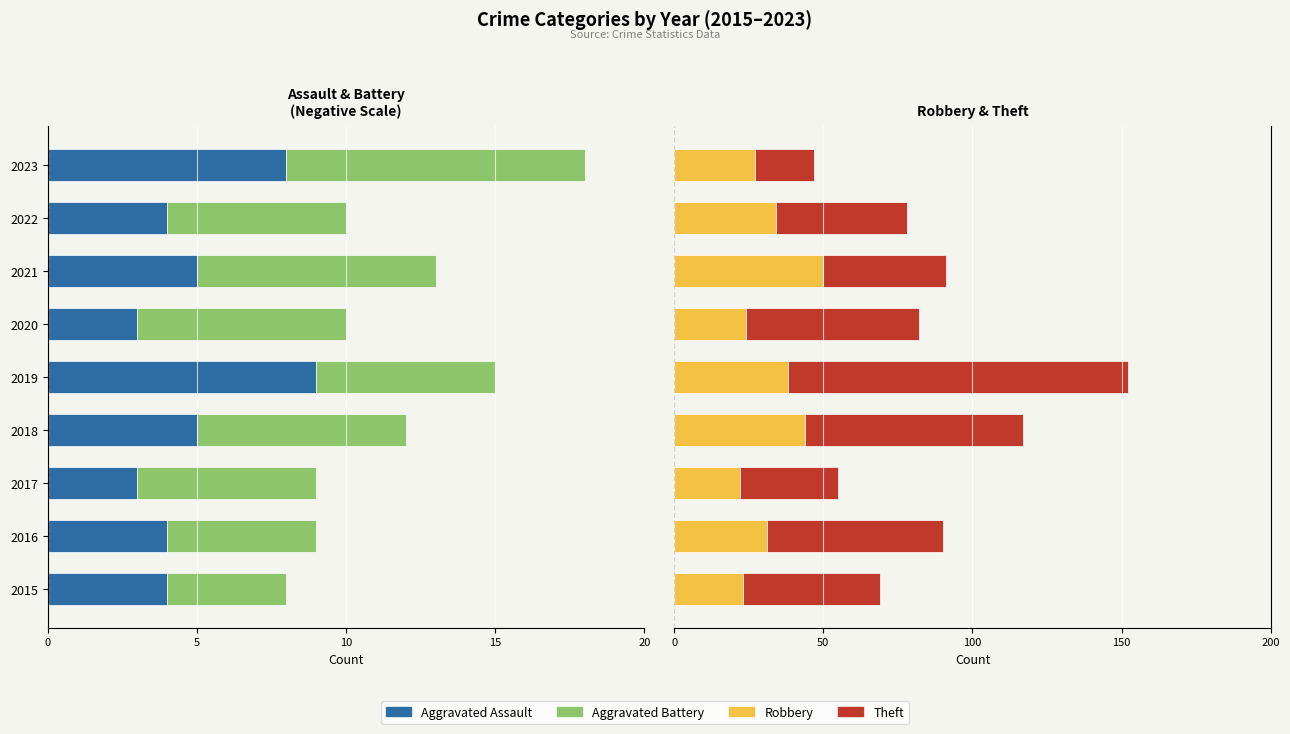

What is the value of the Aggravated Battery bar at the 3rd from the left?

-6